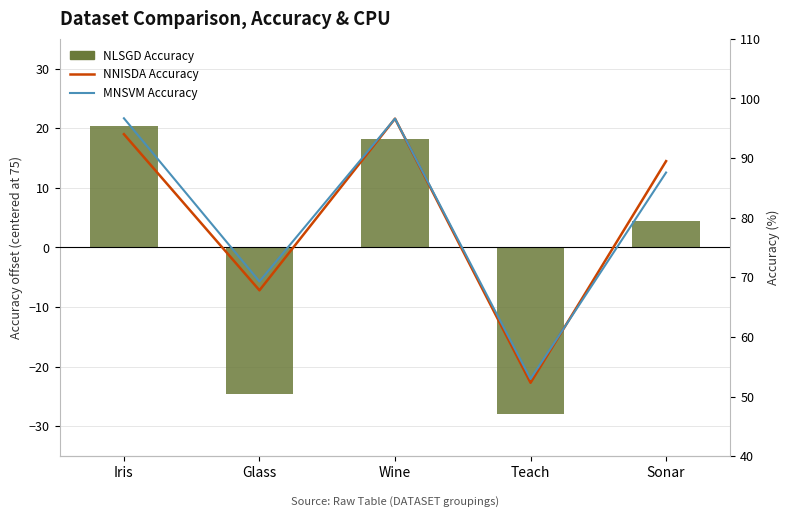

At how many categories does at least one series exceed 1?

5